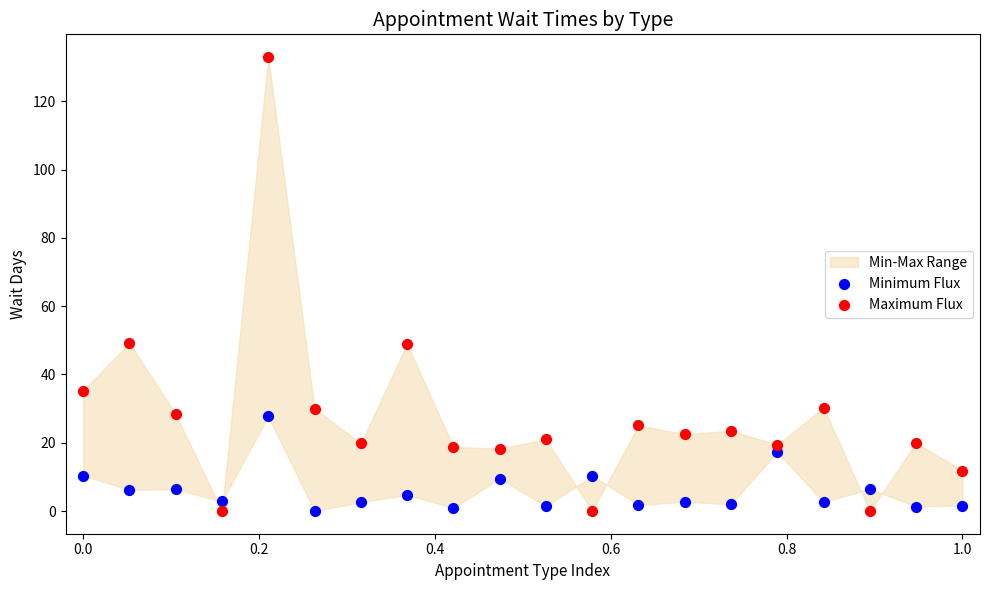

Which series reaches the maximum Y coordinate?

Maximum Flux